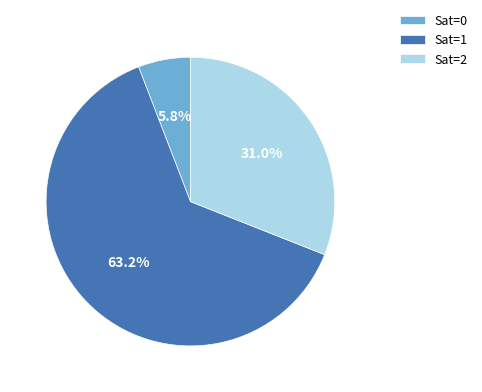

Is Sat=1 the majority of the pie?

Yes